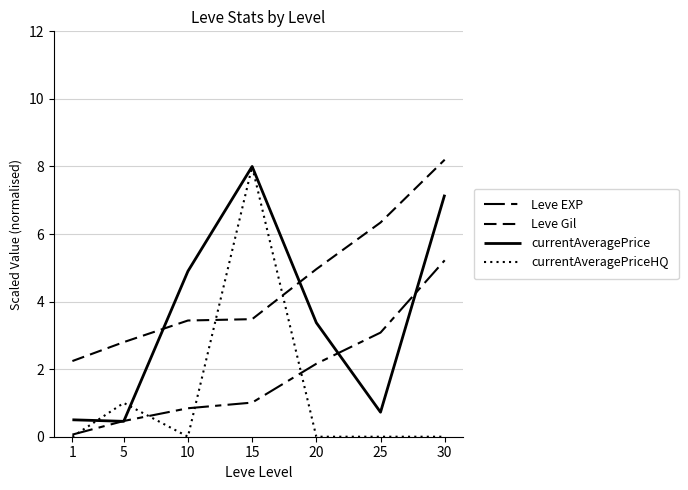

Is the value of Leve Gil at 10 greater than the value of currentAveragePriceHQ at 25?

Yes